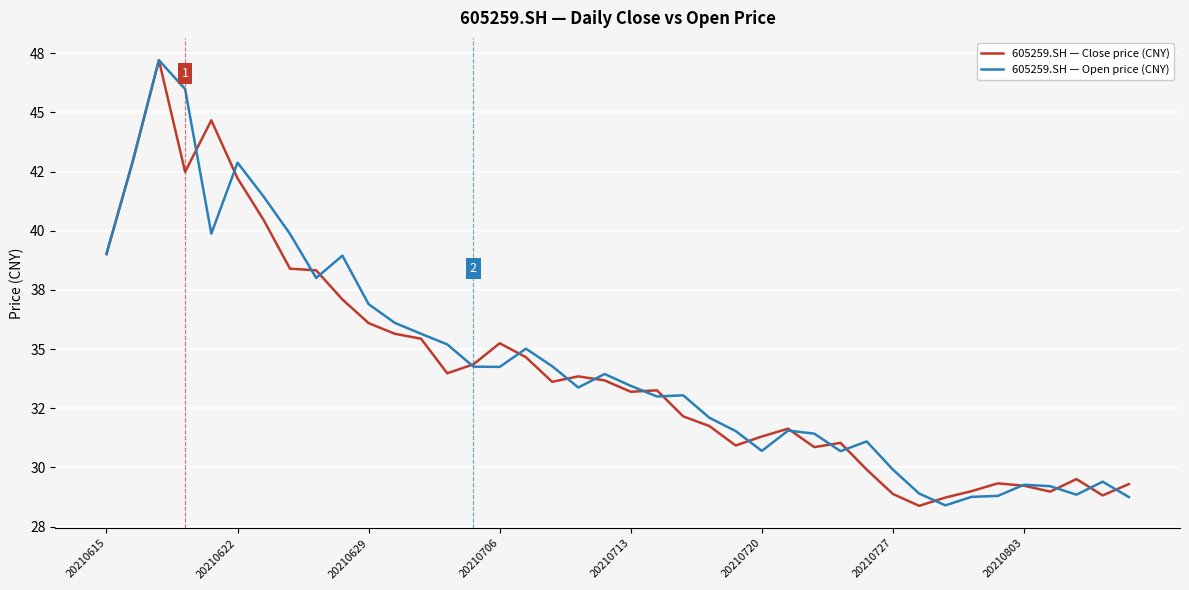

True or false: 605259.SH — Open price (CNY) and 605259.SH — Close price (CNY) intersect in this chart.

True